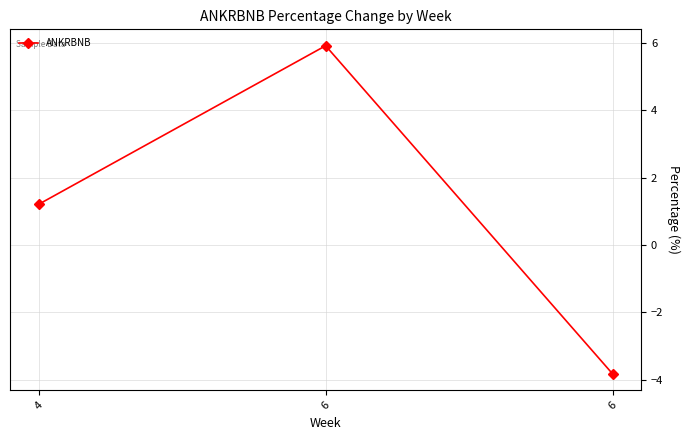

The value at 6 is 7.9. True or false?

False